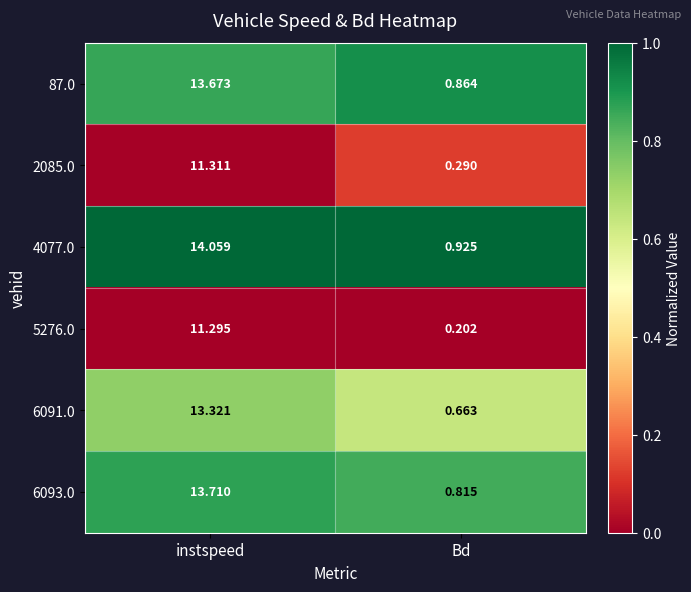

Which category has the highest value across all series?

instspeed